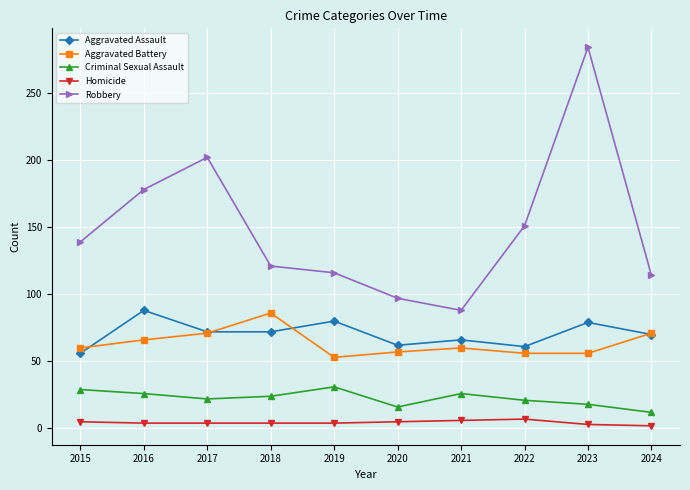

Is this an area chart (filled region under the line)?

No